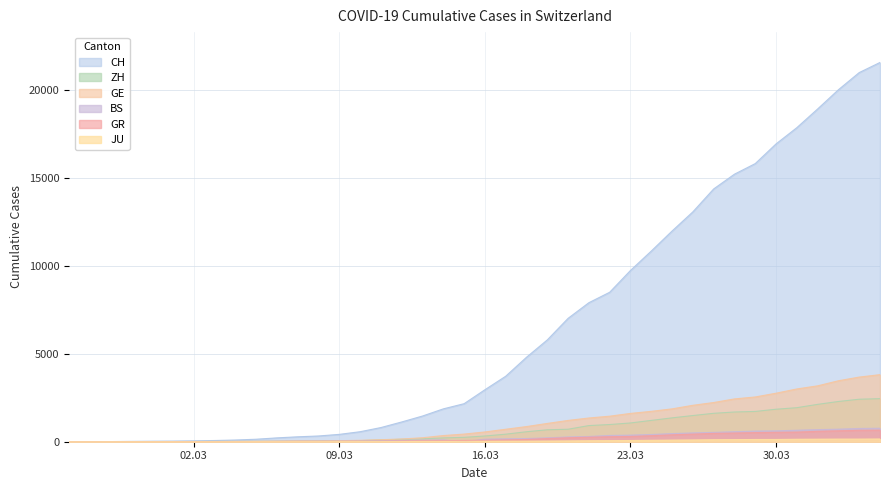

At which category is the sum across all series the highest?

2020-04-04